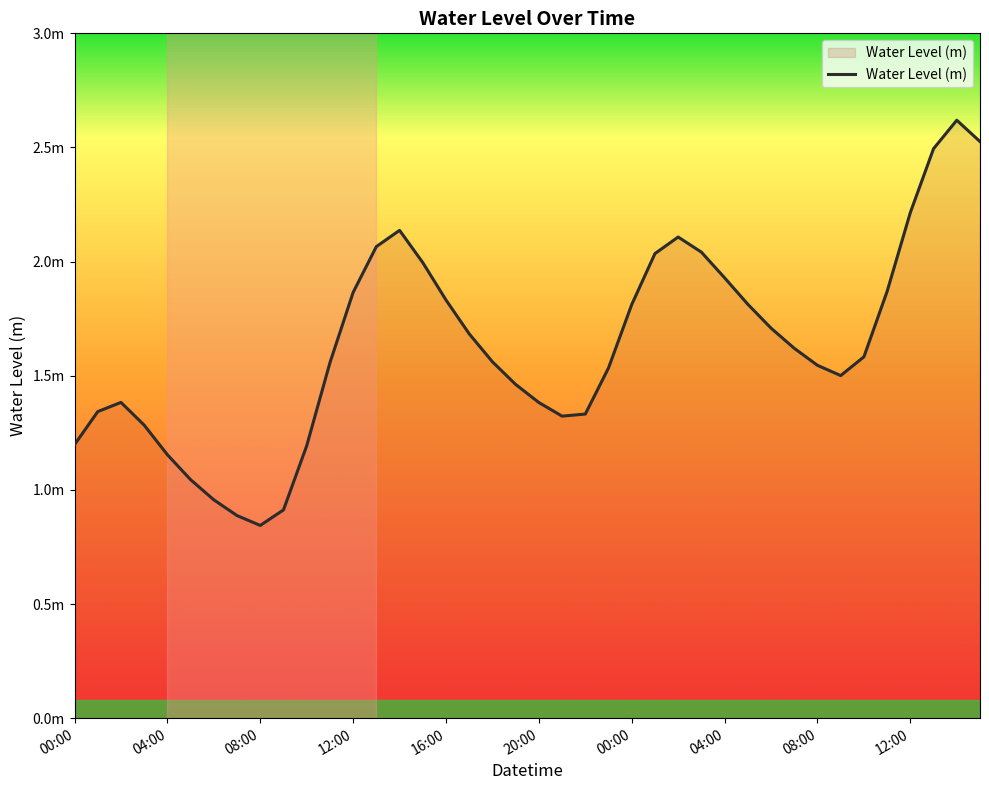

What is the sum of all values?

65.4